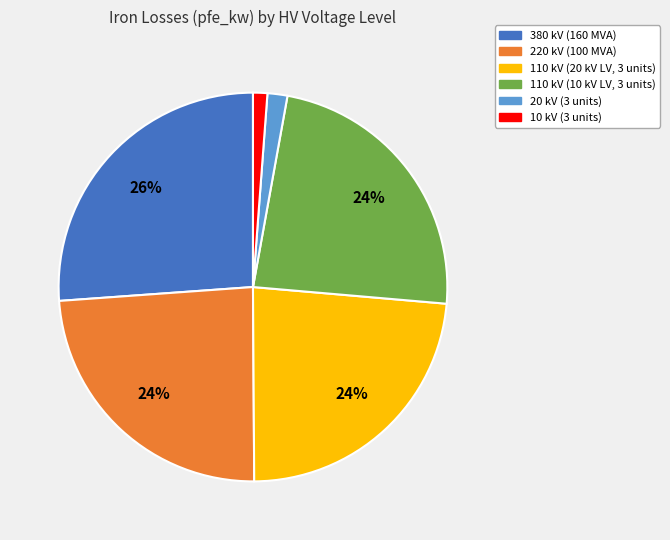

Is there any slice that represents more than half of the pie?

No